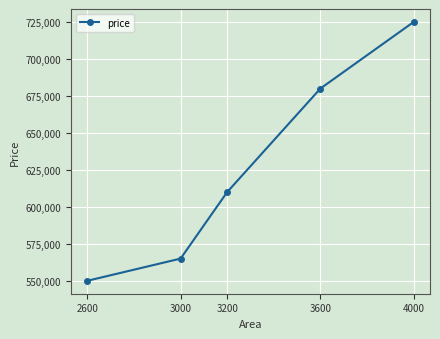

What is the greatest value displayed?

725000